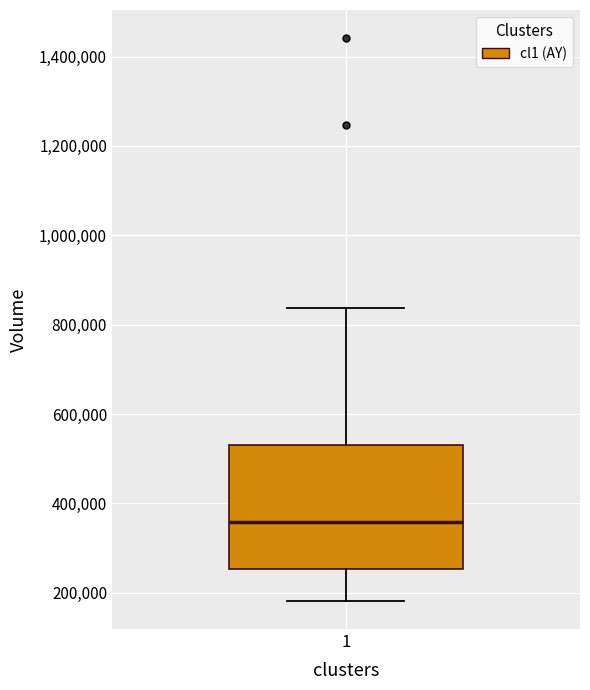

Transcribe this box plot: give where the median line is, the range the box spans, and where the two whiskers end, as read against the y-axis. The values are not printed on the chart, so give them approximately, as read against the axis.

median 360000, box 260000 to 540000, whiskers 180000 to 840000